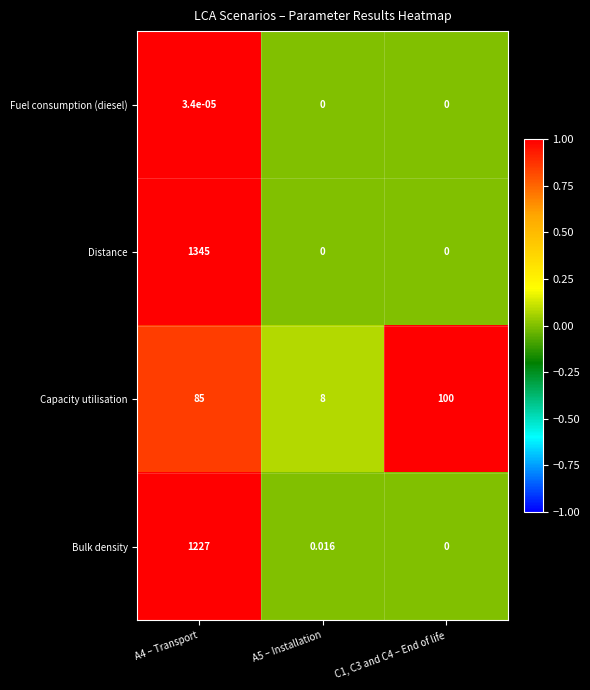

Count the number of categories in the chart.

3